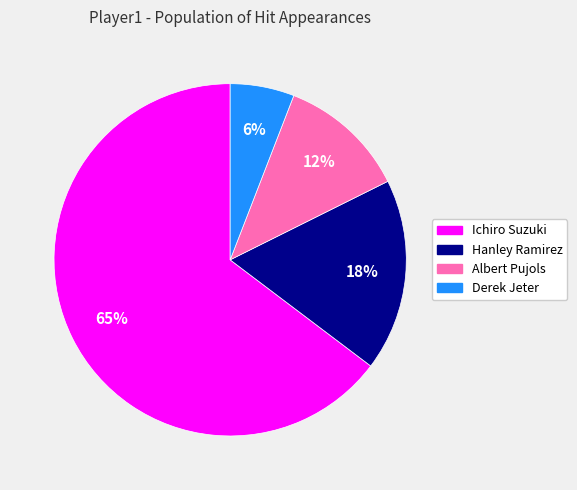

To the nearest percent, what portion does Derek Jeter represent?

6%